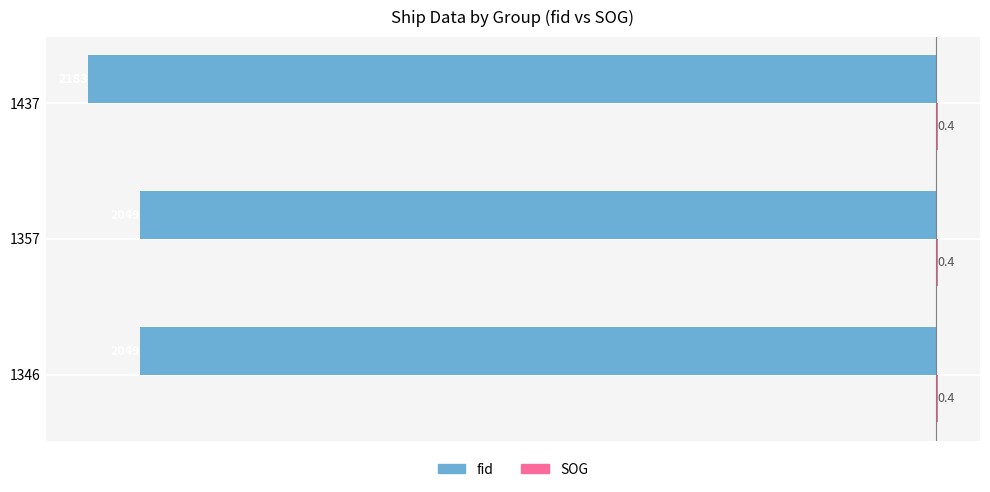

The fid series shows -97.9 at 1357. True or false?

False